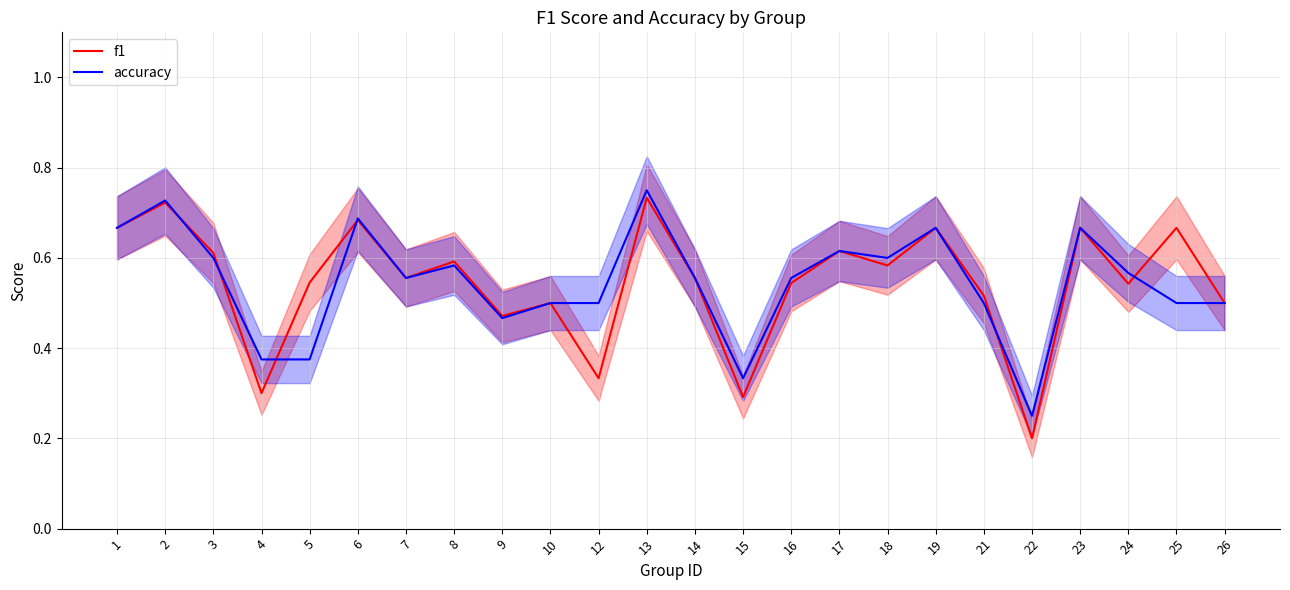

What is the value of the accuracy point at the 16th from the left?

0.6